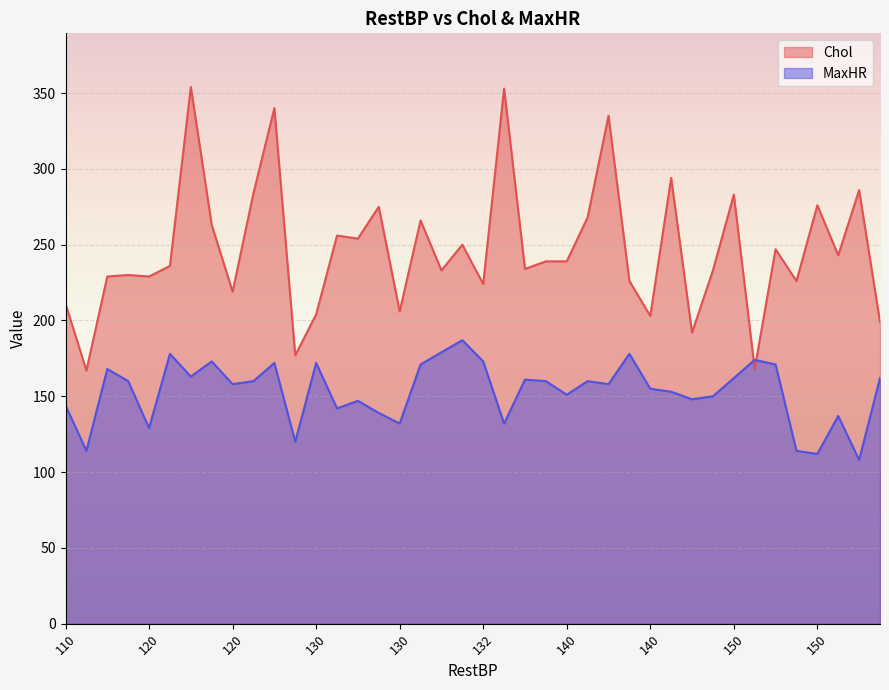

At which category does the chart reach its minimum across all series?

160